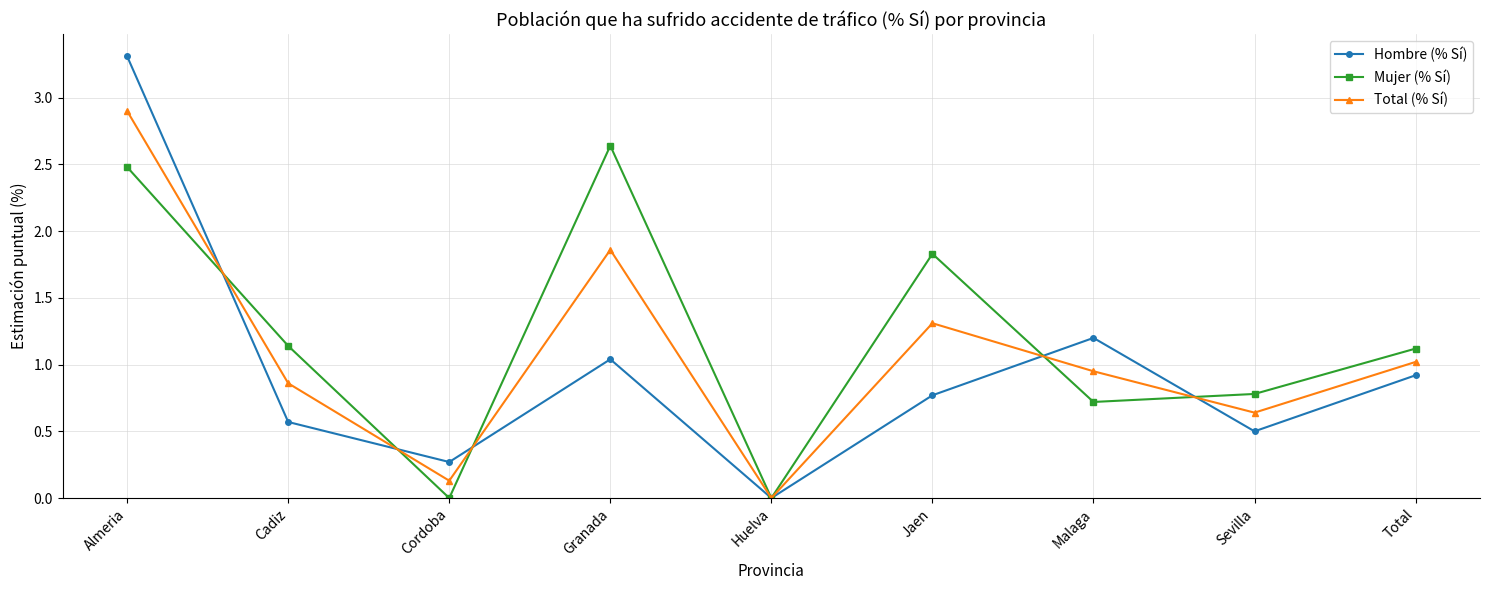

What is the sum of all Total (% Sí) values?

9.7